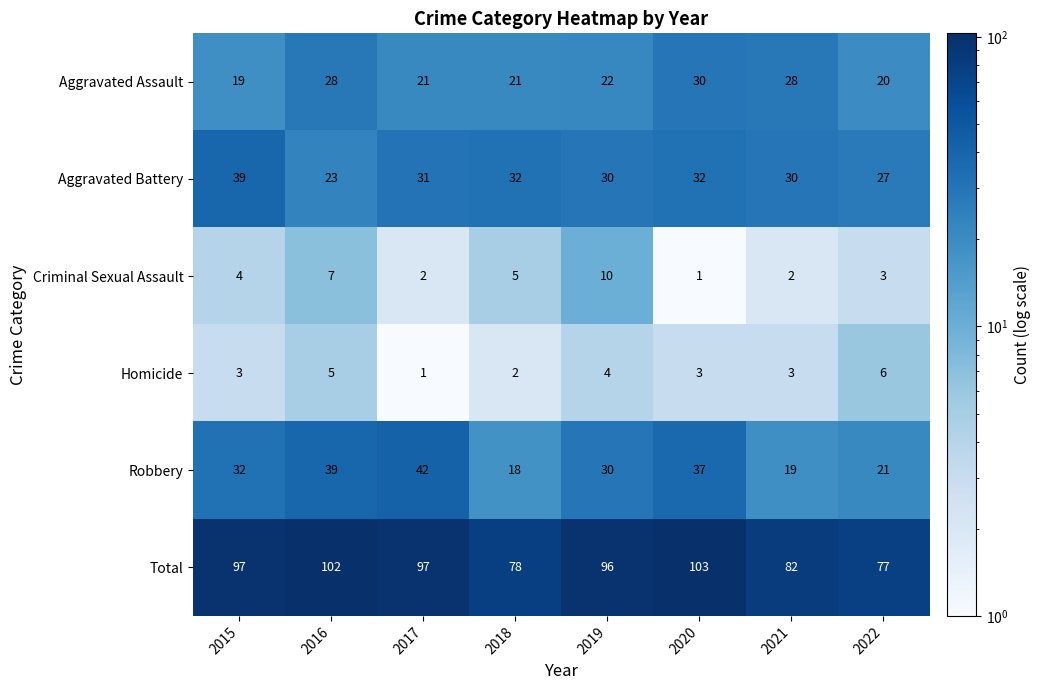

At which label does Criminal Sexual Assault reach its peak?

2019